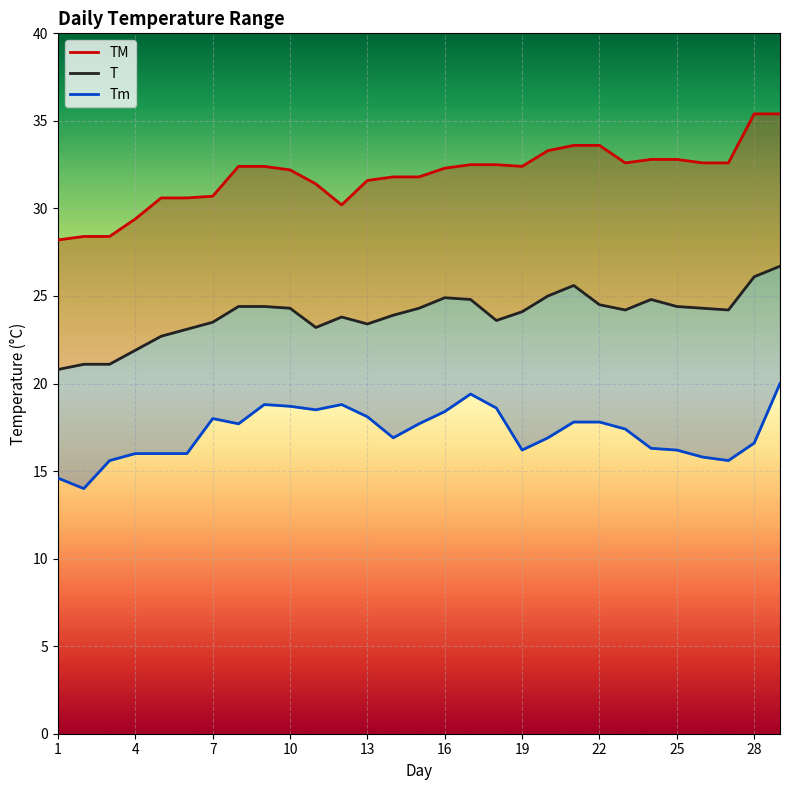

What is the sum of the T values at 25 and 25?

48.7